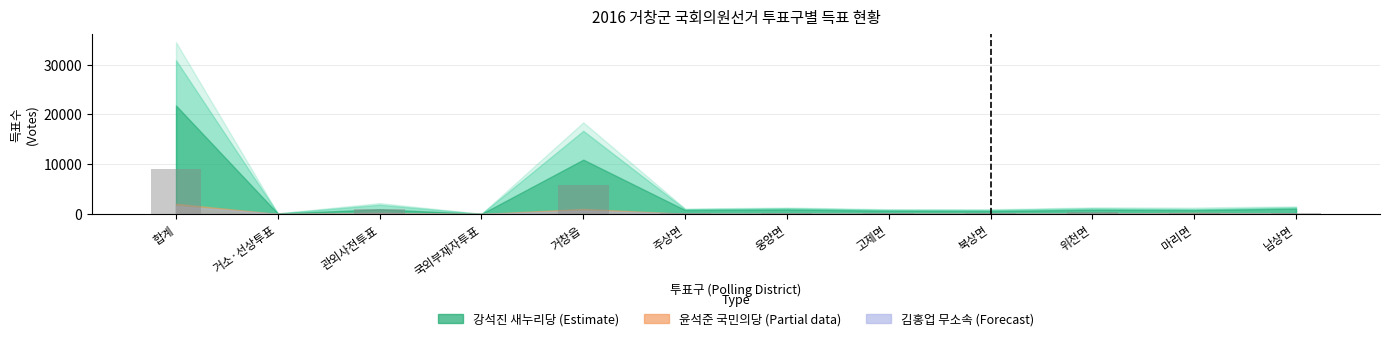

How many distinct data groups are displayed?

1